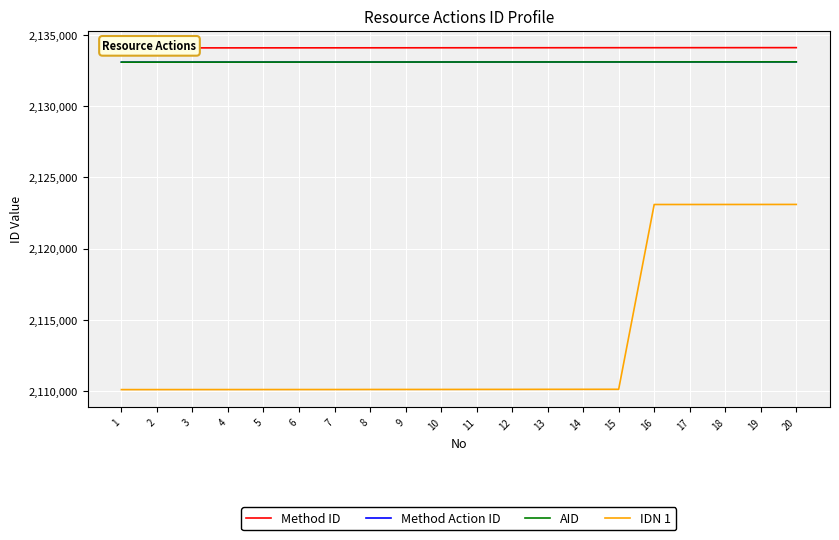

True or false: AID and Method ID intersect in this chart.

False